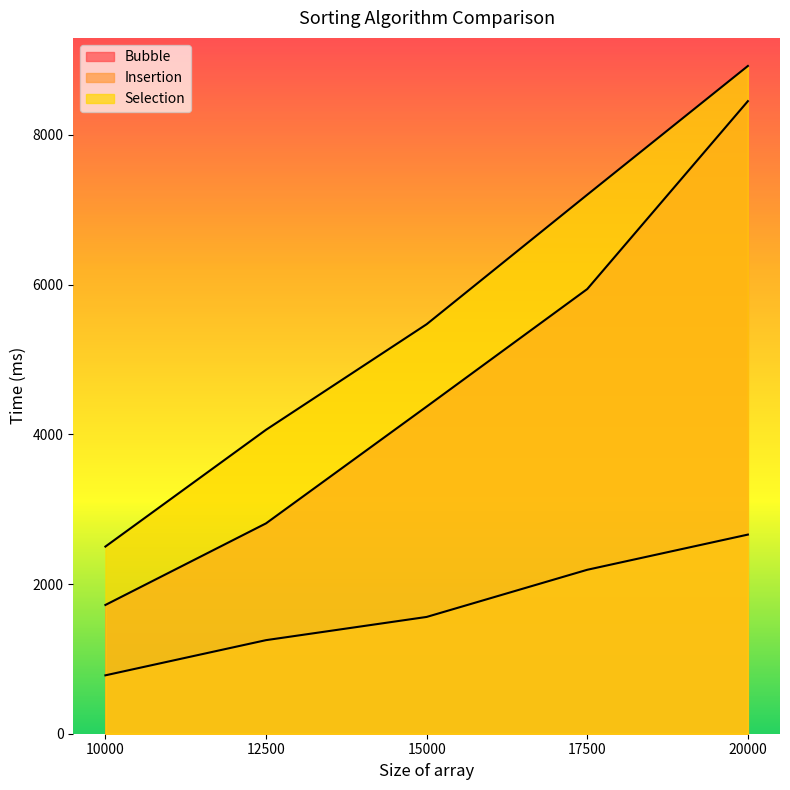

What value does the Bubble series have at 10000?

1720